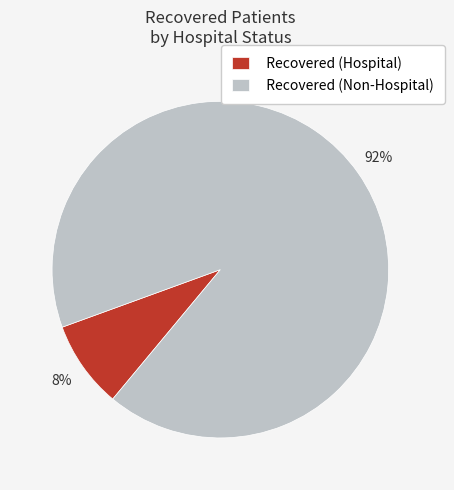

Which has a higher value, Recovered (Non-Hospital) or Recovered (Hospital)?

Recovered (Non-Hospital)